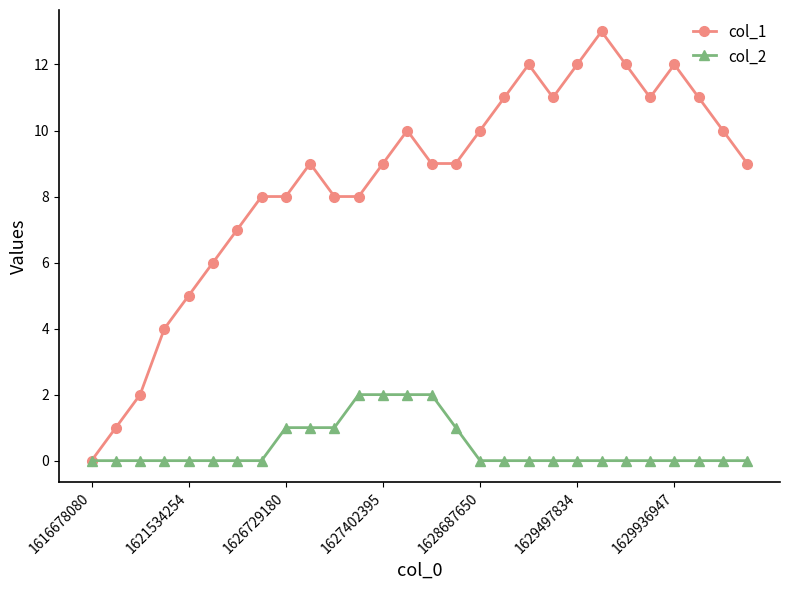

List the series in order of their overall mean, highest first.

col_1, col_2